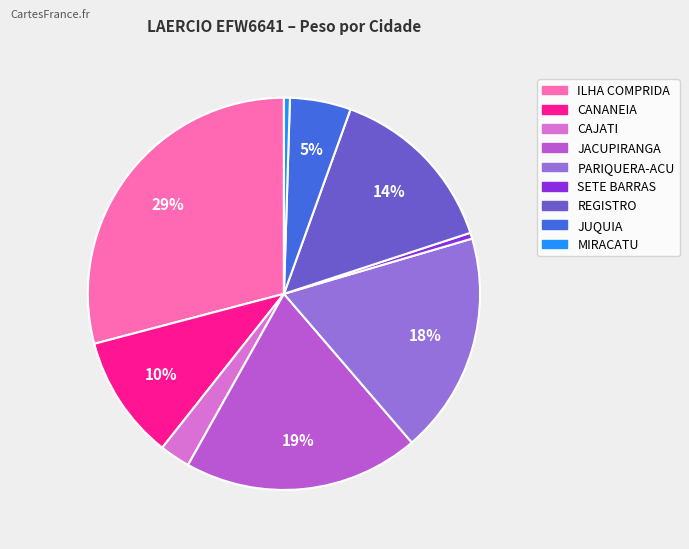

Is there any slice that represents more than half of the pie?

No